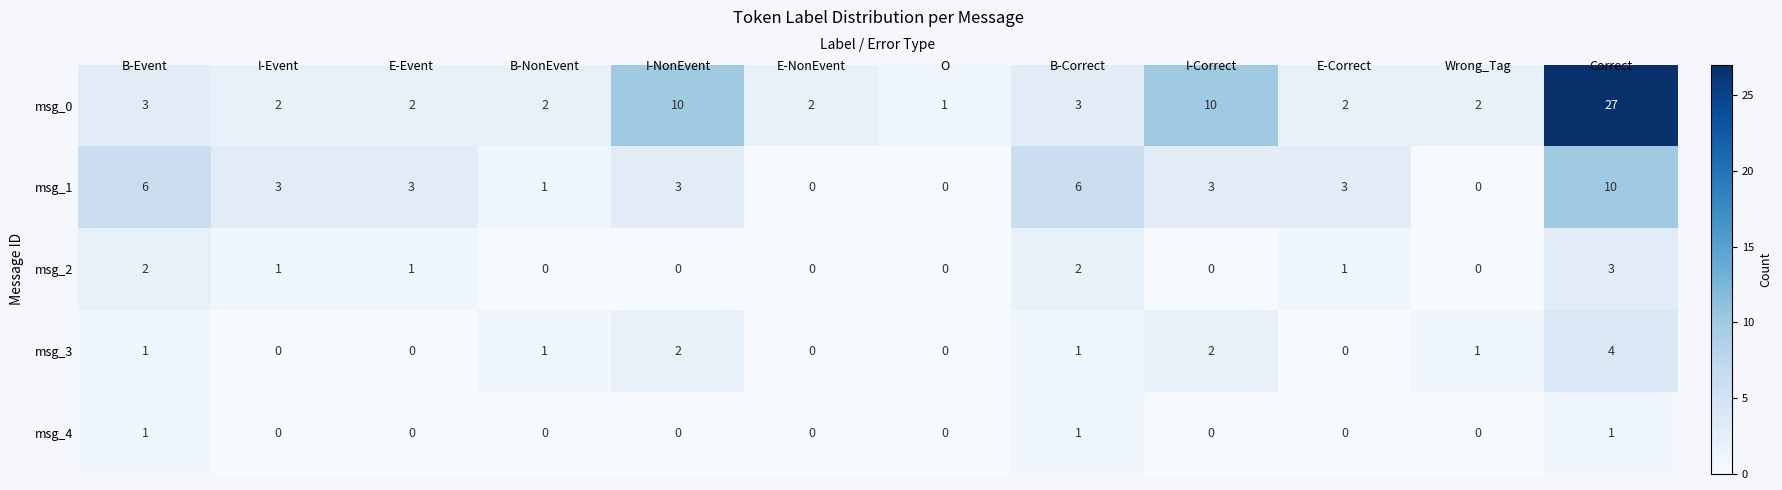

The value of msg_3 at I-Event is 0. True or false?

True